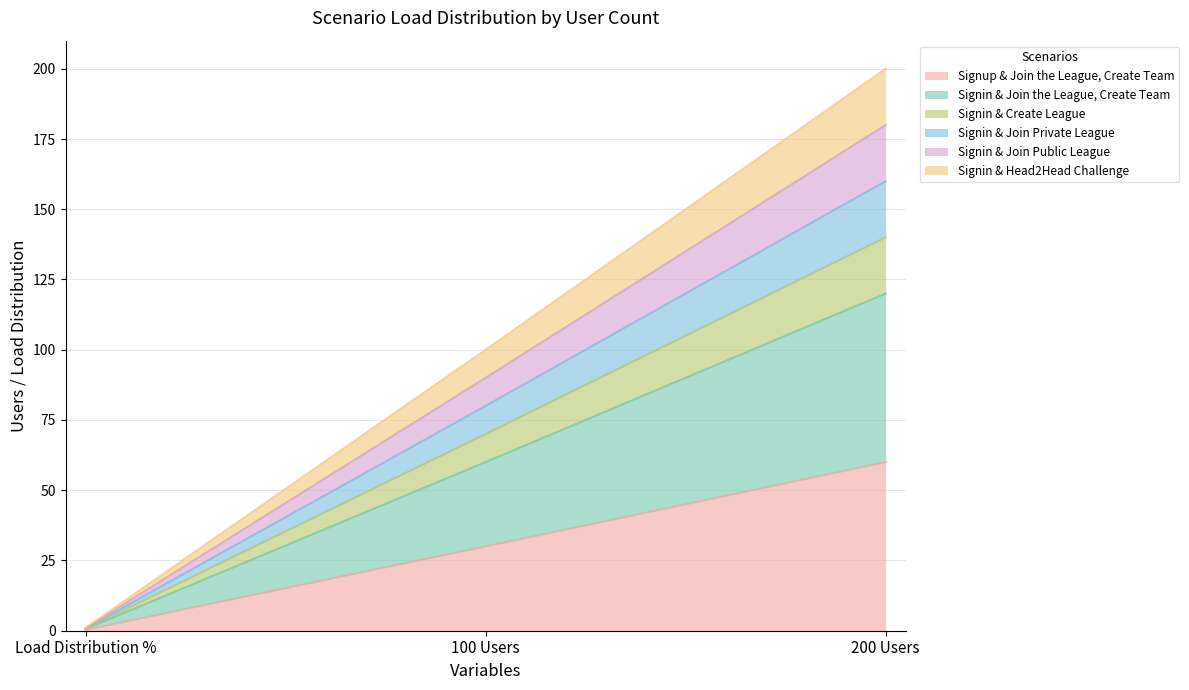

How many values in the Signin & Join the League, Create Team series exceed 100?

1